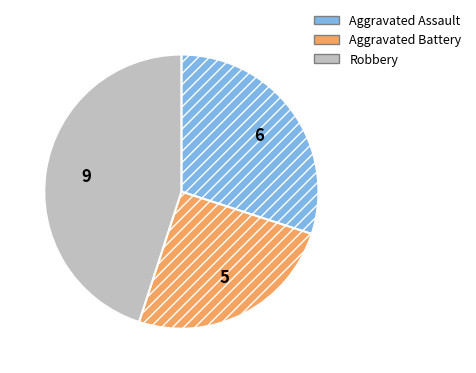

Which slice is the largest?

Robbery